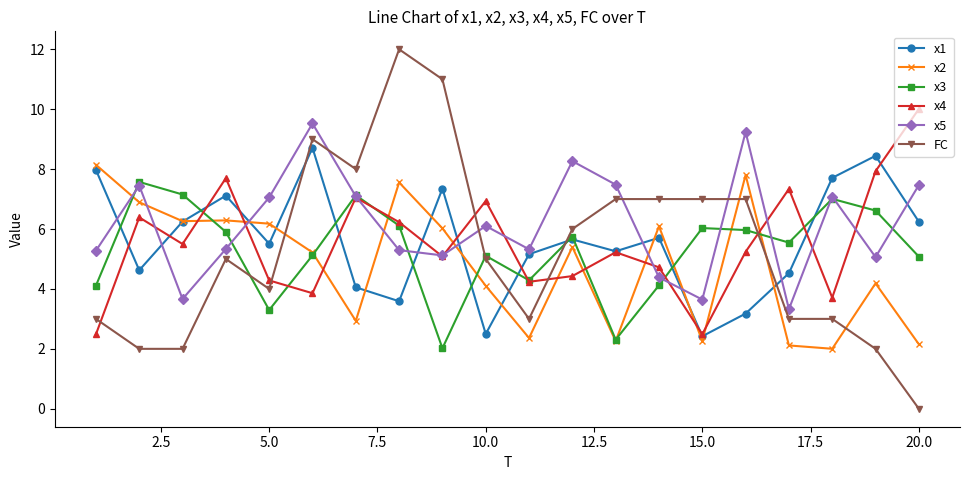

How many interior local peaks does the x1 series have?

6